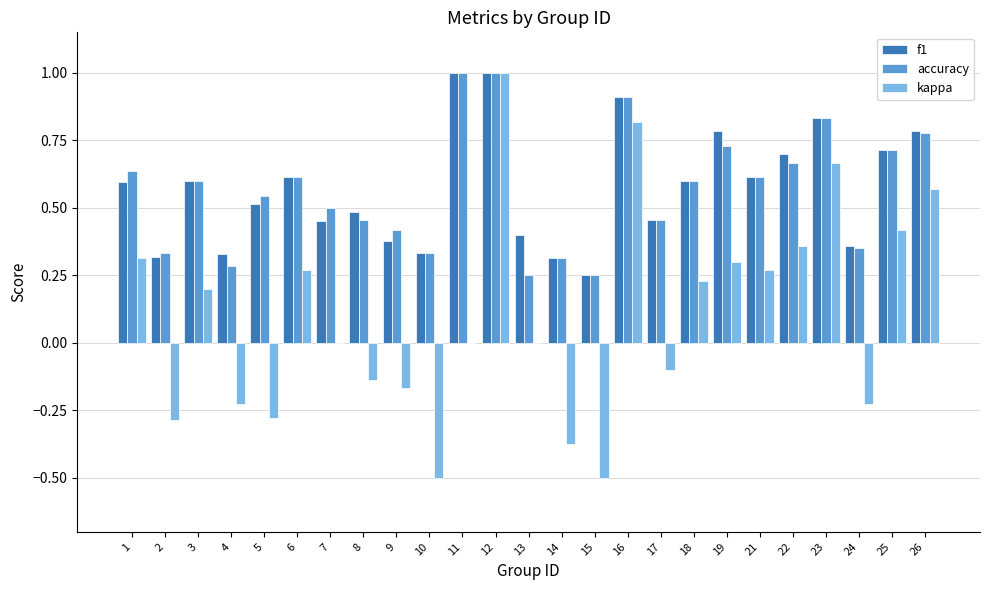

What is the sum of the accuracy values at 10 and 22?

1.0